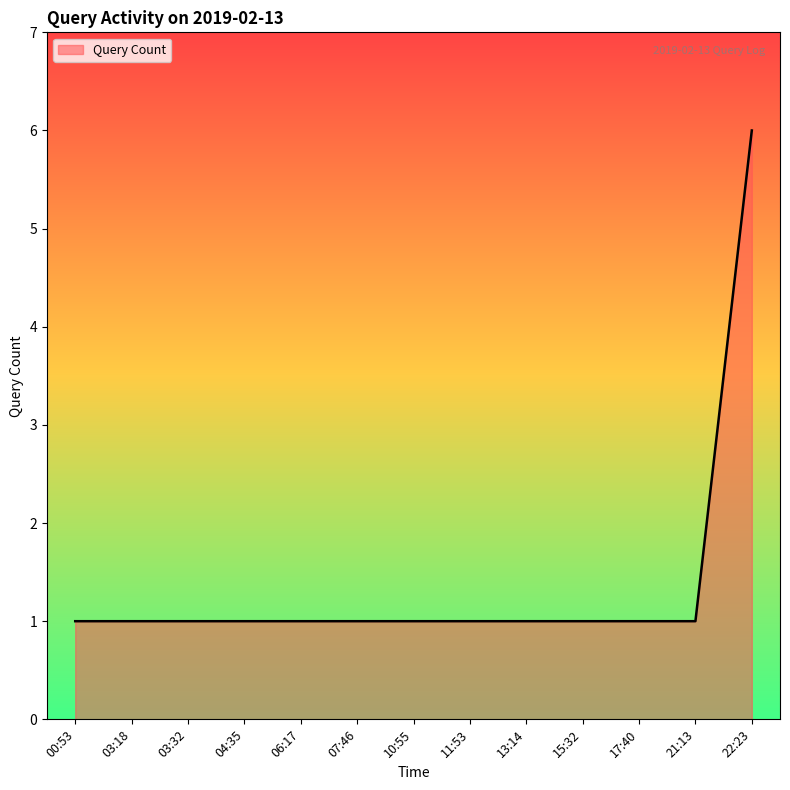

What is the greatest value displayed?

6